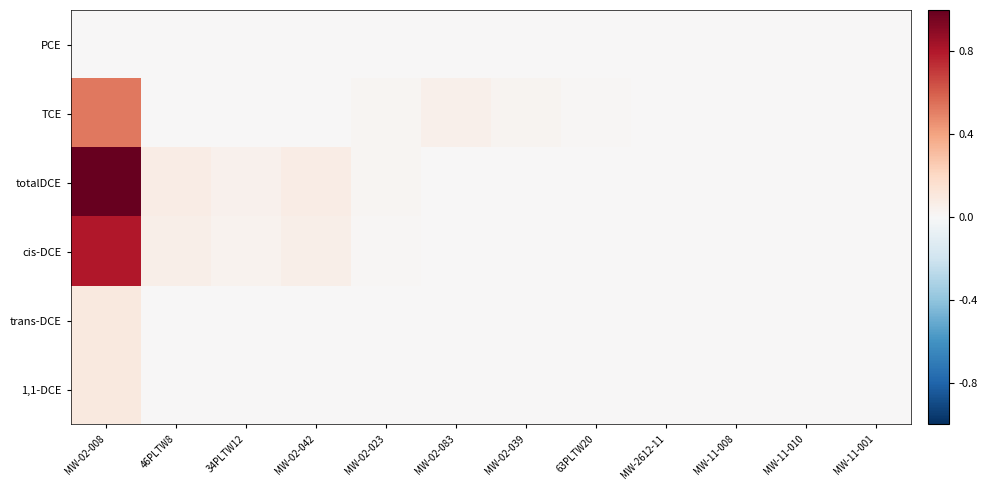

Reading left to right, what are all the values shown in this chart?

PCE: MW-02-008=0.0	46PLTW8=0.0	34PLTW12=0.0	MW-02-042=0.0	MW-02-023=0.0	MW-02-083=0.0	MW-02-039=0.0	63PLTW20=0.0	MW-2612-11=0.0	MW-11-008=0.0	MW-11-010=0.0	MW-11-001=0.0
TCE: MW-02-008=0.5	46PLTW8=0.0	34PLTW12=0.0	MW-02-042=0.0	MW-02-023=0.0	MW-02-083=0.1	MW-02-039=0.0	63PLTW20=0.0	MW-2612-11=0.0	MW-11-008=0.0	MW-11-010=0.0	MW-11-001=0.0
totalDCE: MW-02-008=1.0	46PLTW8=0.1	34PLTW12=0.0	MW-02-042=0.1	MW-02-023=0.0	MW-02-083=0.0	MW-02-039=0.0	63PLTW20=0.0	MW-2612-11=0.0	MW-11-008=0.0	MW-11-010=0.0	MW-11-001=0.0
cis-DCE: MW-02-008=0.8	46PLTW8=0.1	34PLTW12=0.0	MW-02-042=0.1	MW-02-023=0.0	MW-02-083=0.0	MW-02-039=0.0	63PLTW20=0.0	MW-2612-11=0.0	MW-11-008=0.0	MW-11-010=0.0	MW-11-001=0.0
trans-DCE: MW-02-008=0.1	46PLTW8=0.0	34PLTW12=0.0	MW-02-042=0.0	MW-02-023=0.0	MW-02-083=0.0	MW-02-039=0.0	63PLTW20=0.0	MW-2612-11=0.0	MW-11-008=0.0	MW-11-010=0.0	MW-11-001=0.0
1,1-DCE: MW-02-008=0.1	46PLTW8=0.0	34PLTW12=0.0	MW-02-042=0.0	MW-02-023=0.0	MW-02-083=0.0	MW-02-039=0.0	63PLTW20=0.0	MW-2612-11=0.0	MW-11-008=0.0	MW-11-010=0.0	MW-11-001=0.0